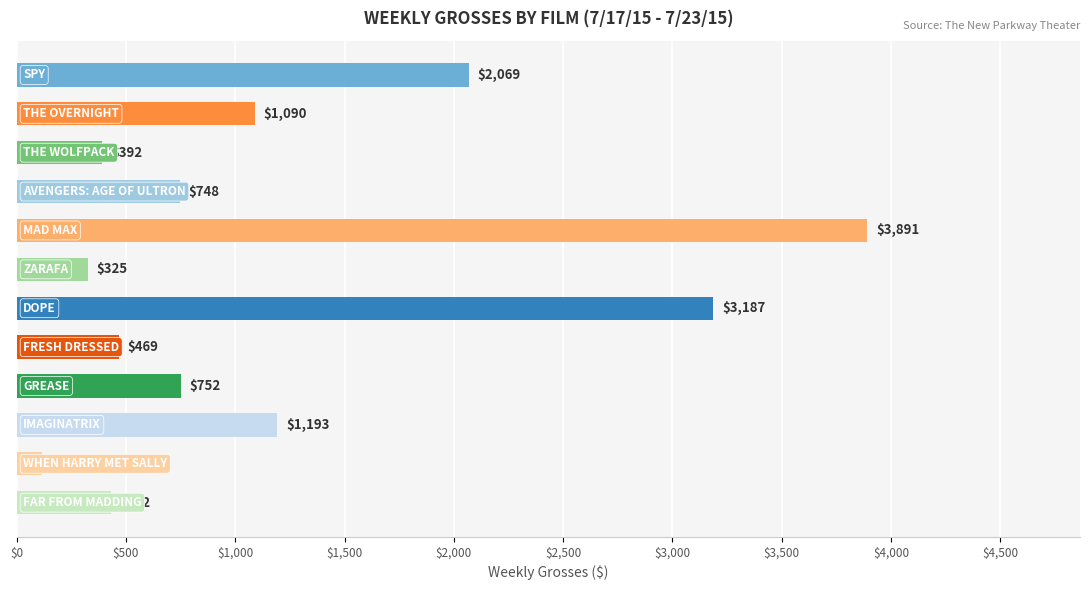

What is the value of the 6th bar from the top?

325